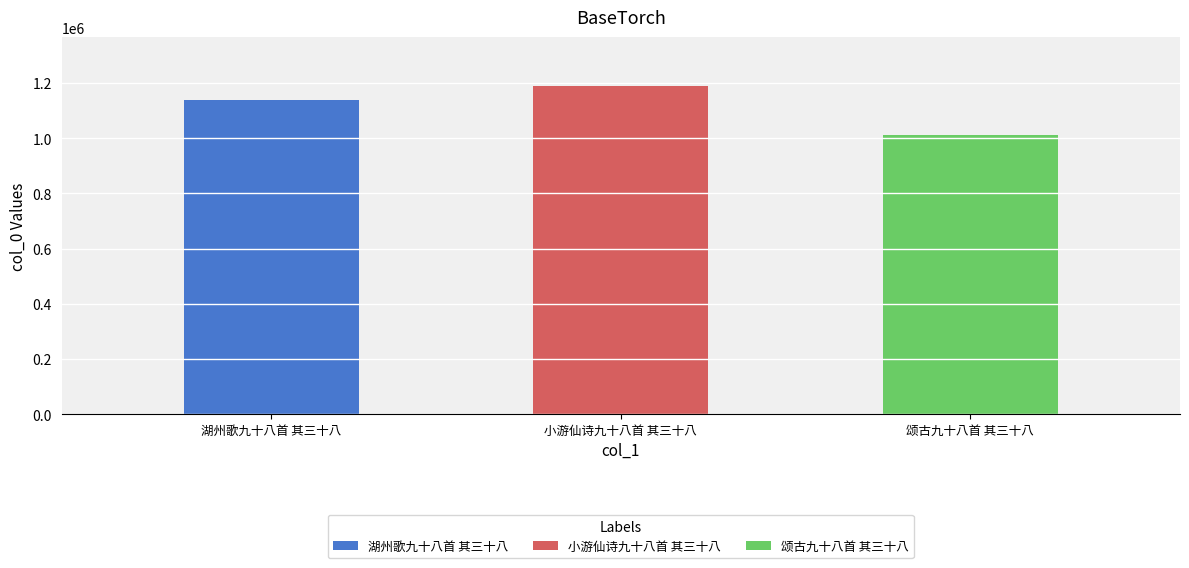

What position from the right is 颂古九十八首 其三十八?

1